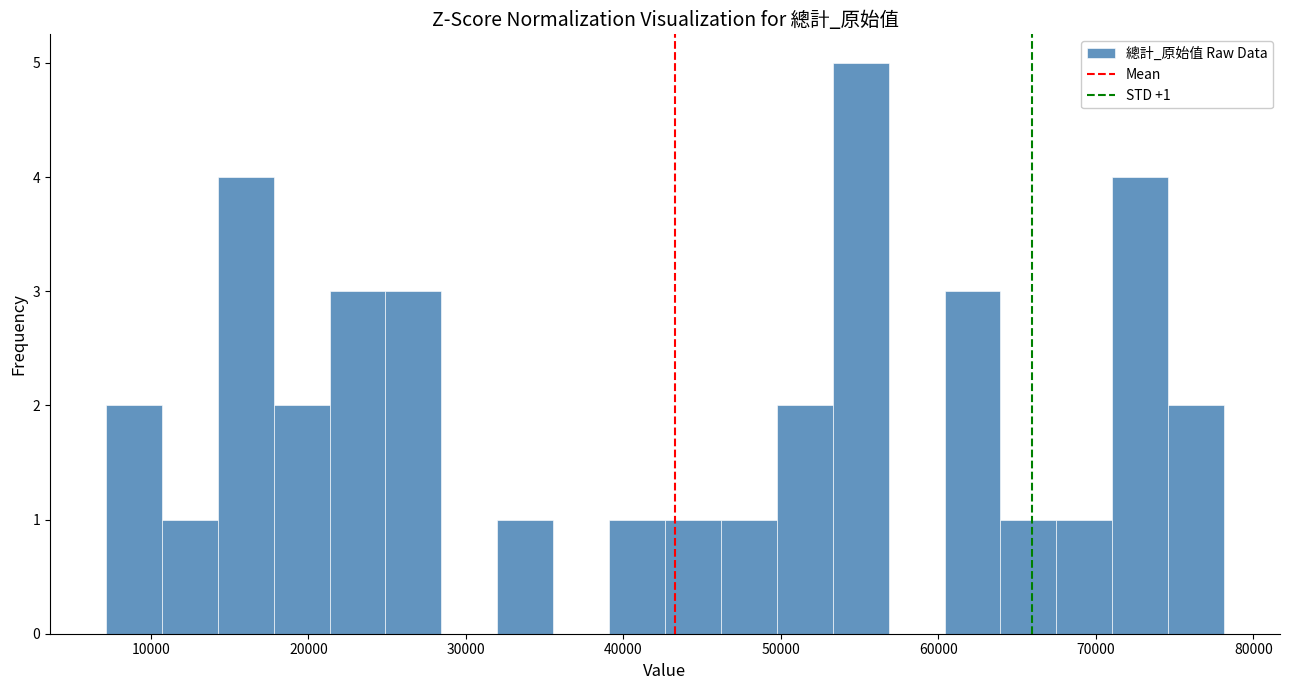

Read against the x-axis, roughly where is the centre of the tallest bar?

55000